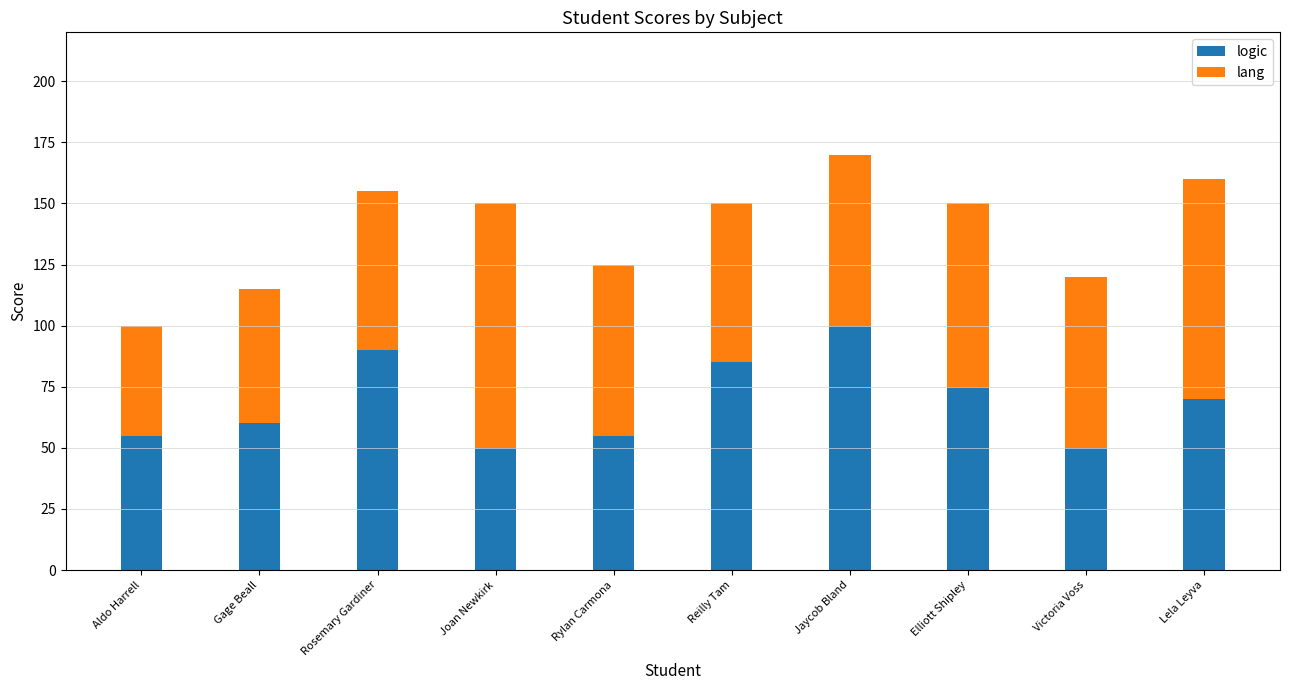

What is the minimum value for logic?

50